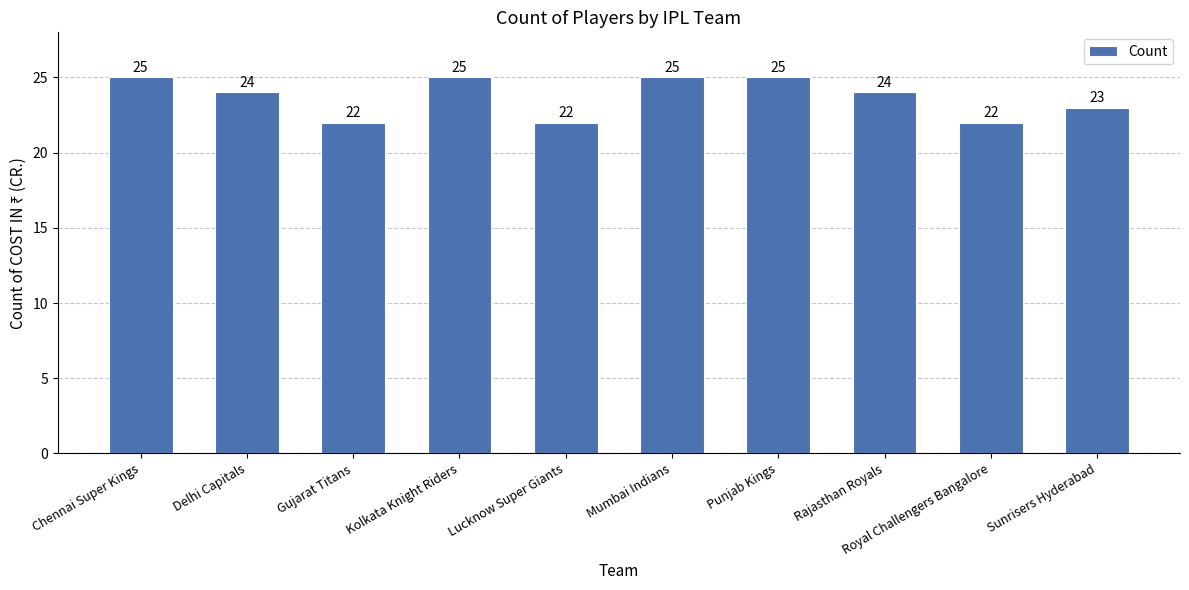

What is the value of the 1st bar from the left?

25